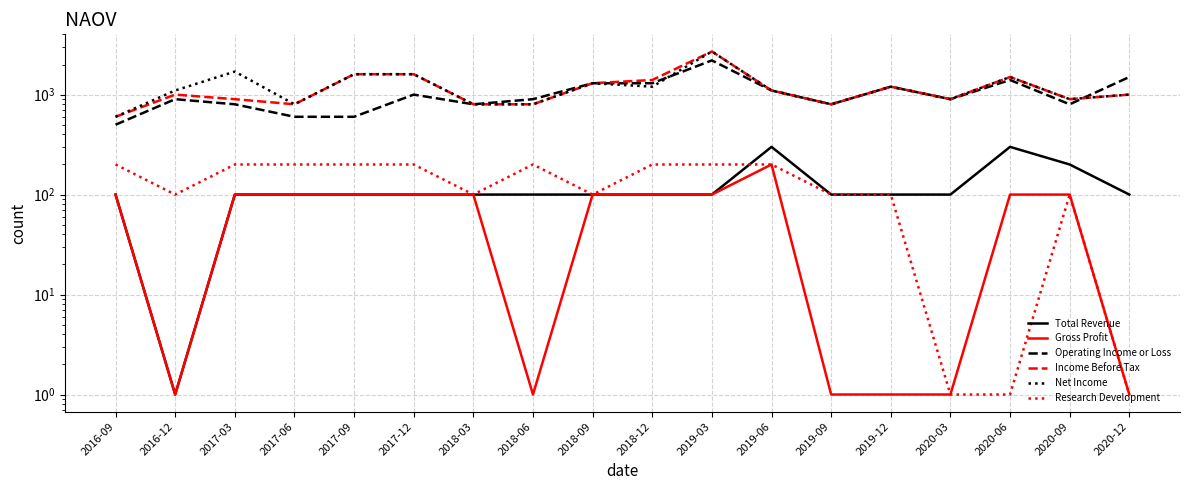

What is the sum of all Operating Income or Loss values?

18600